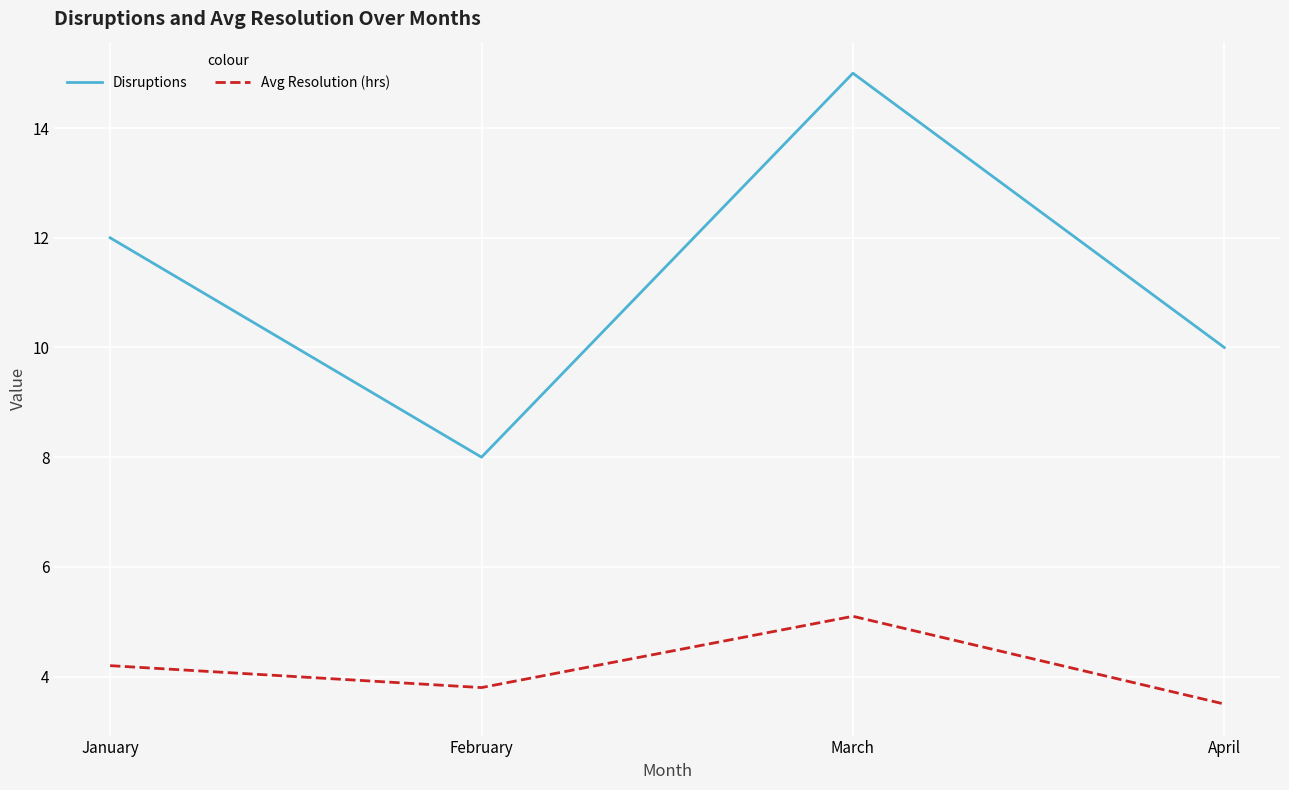

What is the difference between the Avg Resolution (hrs) values at January and April?

0.7